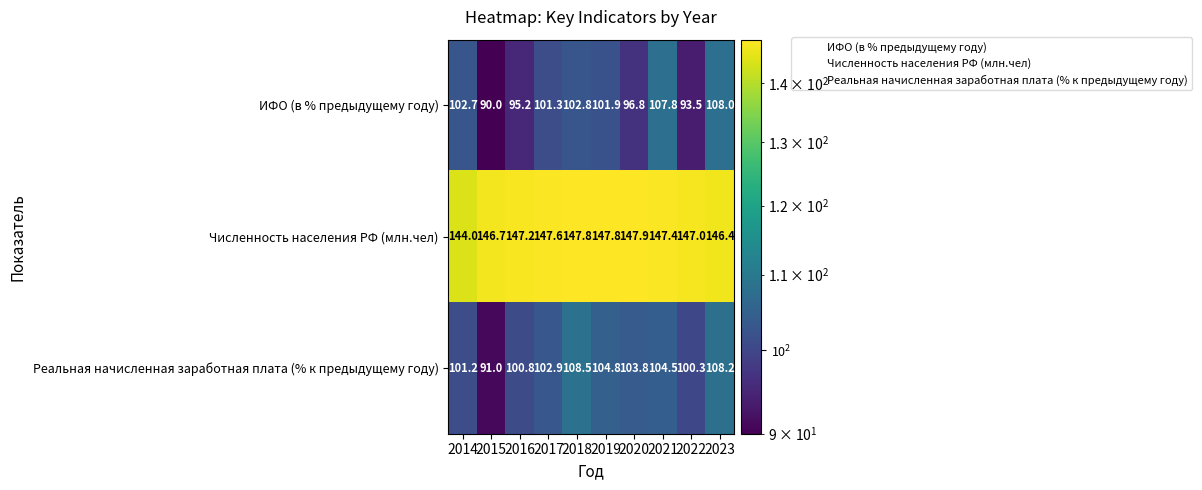

Between 2020 and 2023, which series saw the biggest shift?

ИФО (в % предыдущему году)